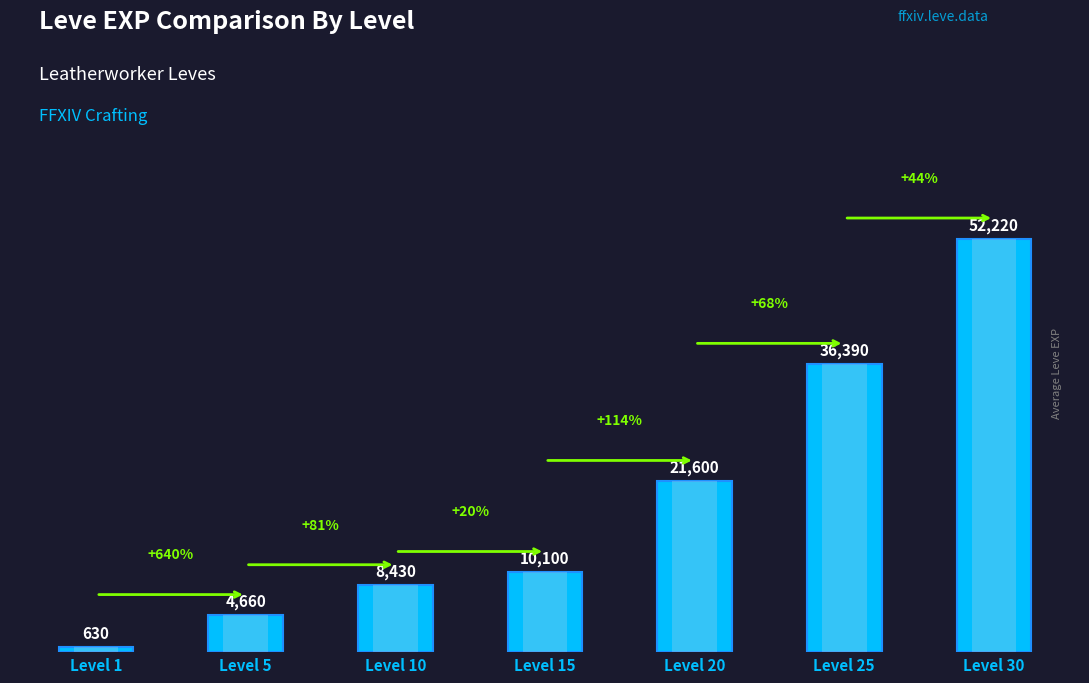

Reading left to right, transcribe all the data shown in this chart.

630	4660	8430	10100	21600	36390	52220